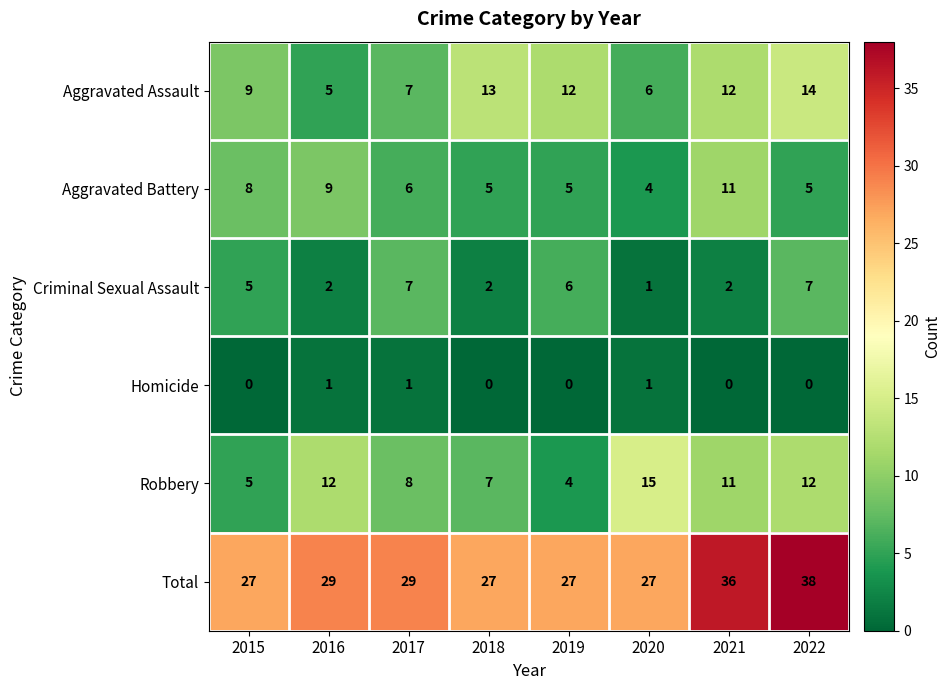

Which category has the highest value across all series?

2022